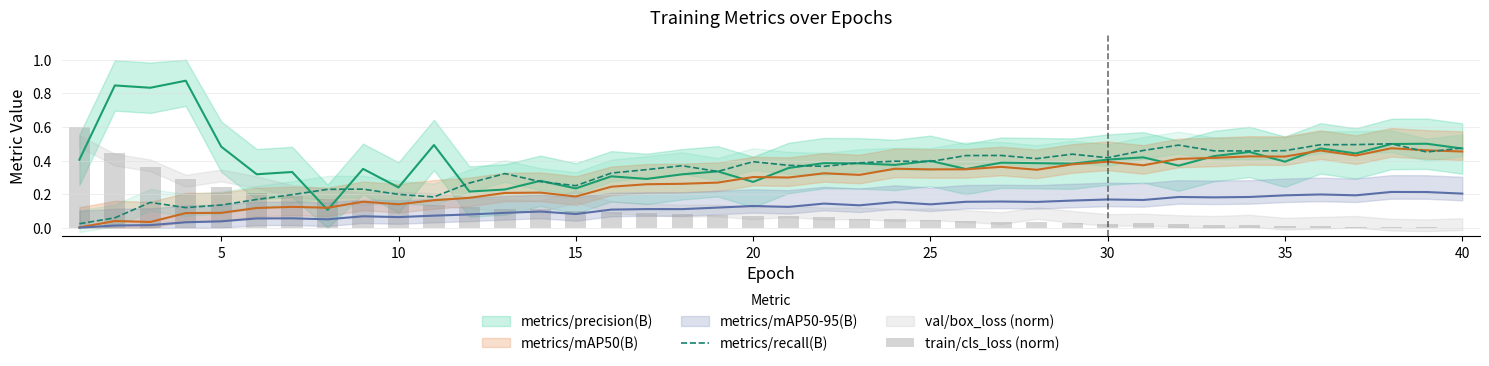

What is the average value of the train/cls_loss (norm) series?

0.1